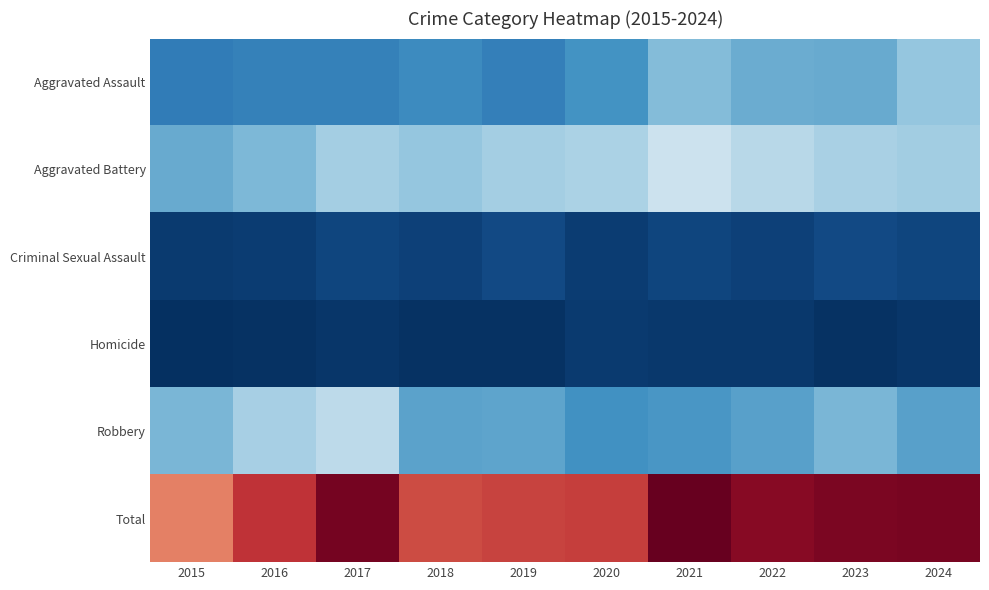

What is the minimum value shown in the chart?

14